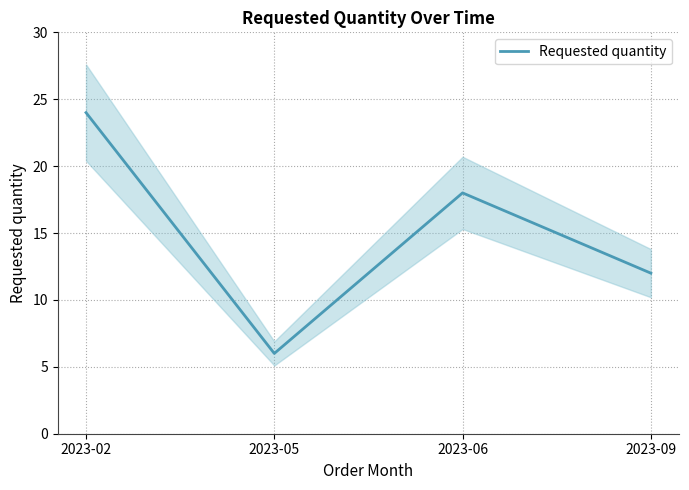

List the labels in order of value, largest first.

2023-02, 2023-06, 2023-09, 2023-05